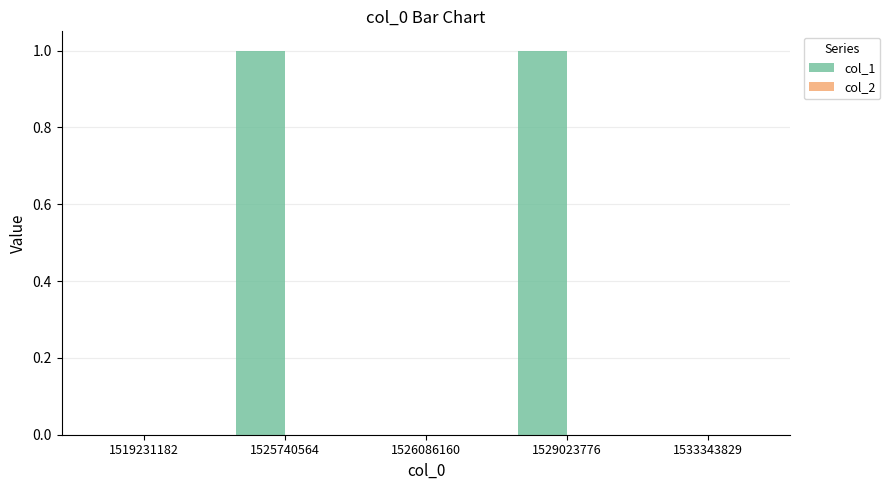

How many data points does each series have?

5